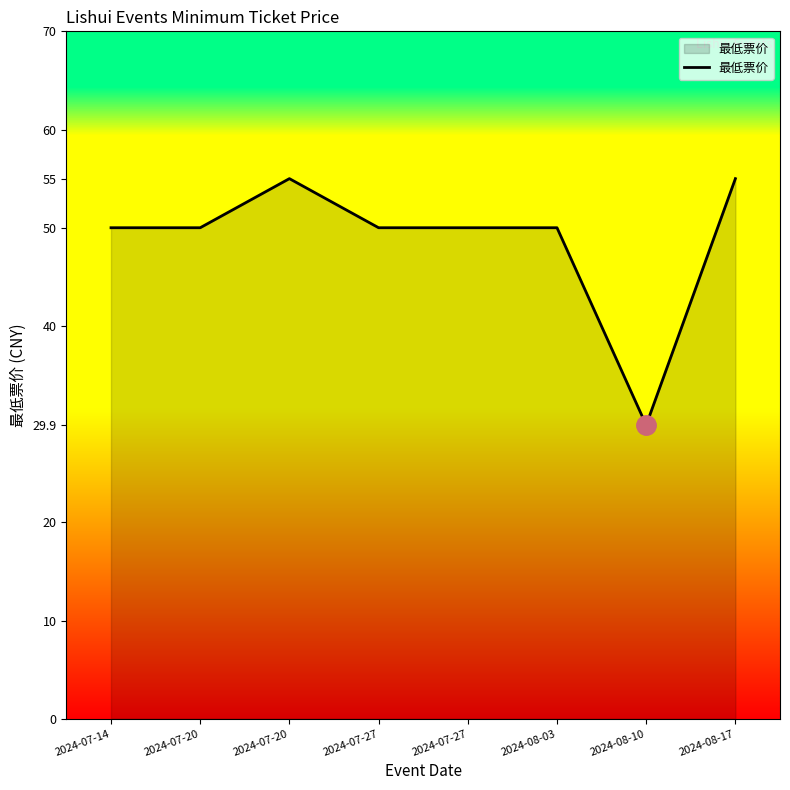

What is the sum of the values at 2024-07-14 and 2024-07-27?

100.0